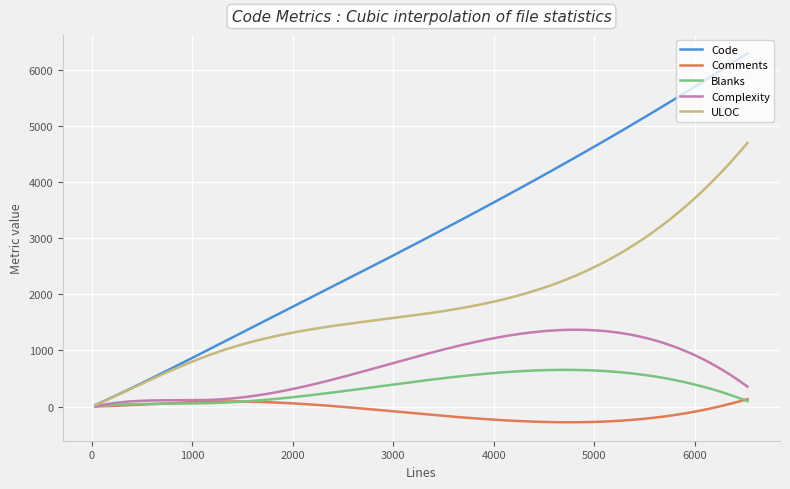

Which series has the largest range (max minus min)?

Code